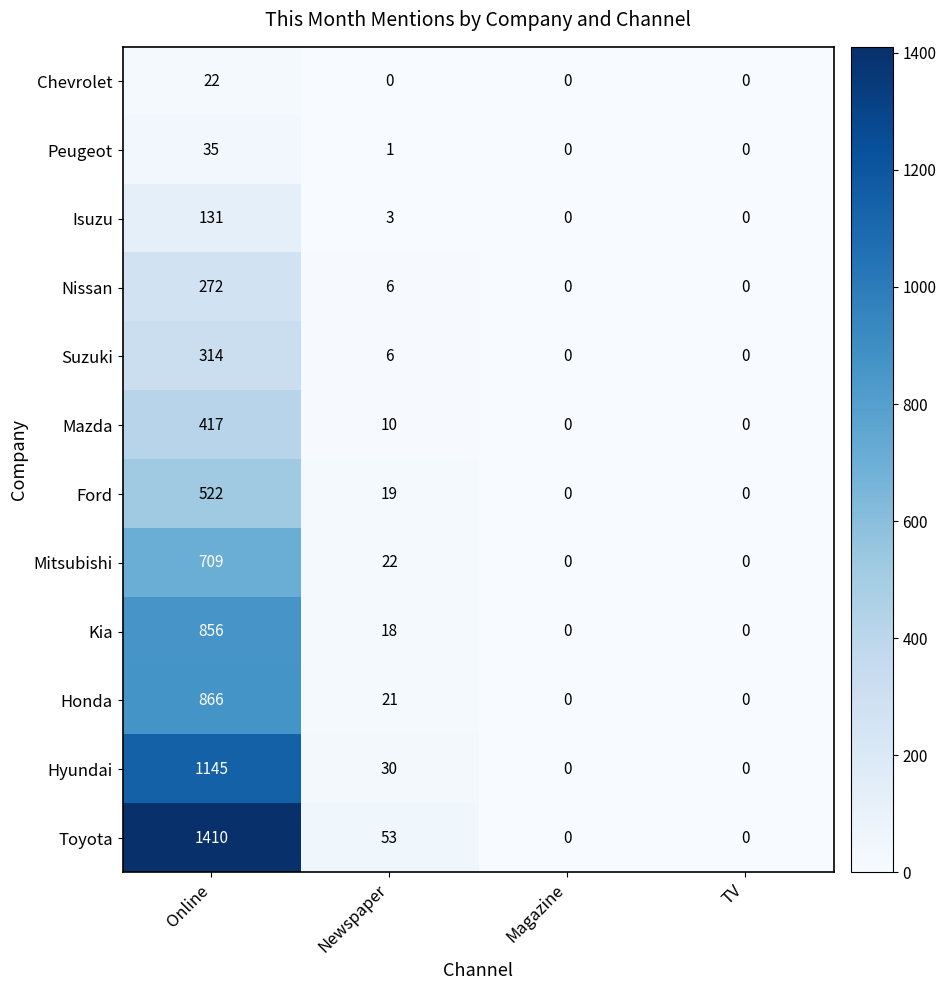

Which series has the largest total across all categories?

Toyota